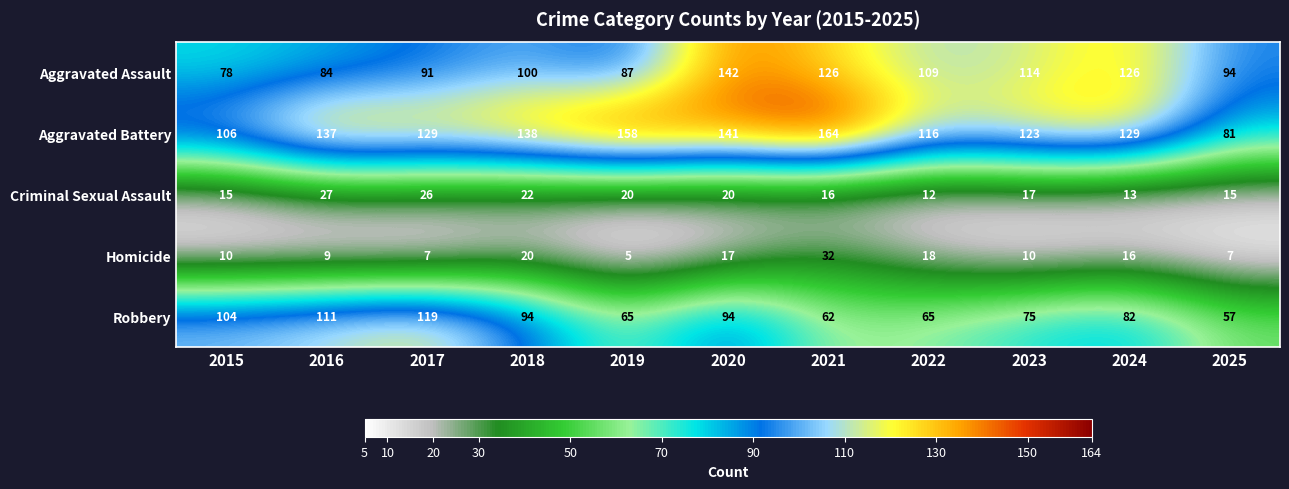

Read the Homicide value at 2017.

7